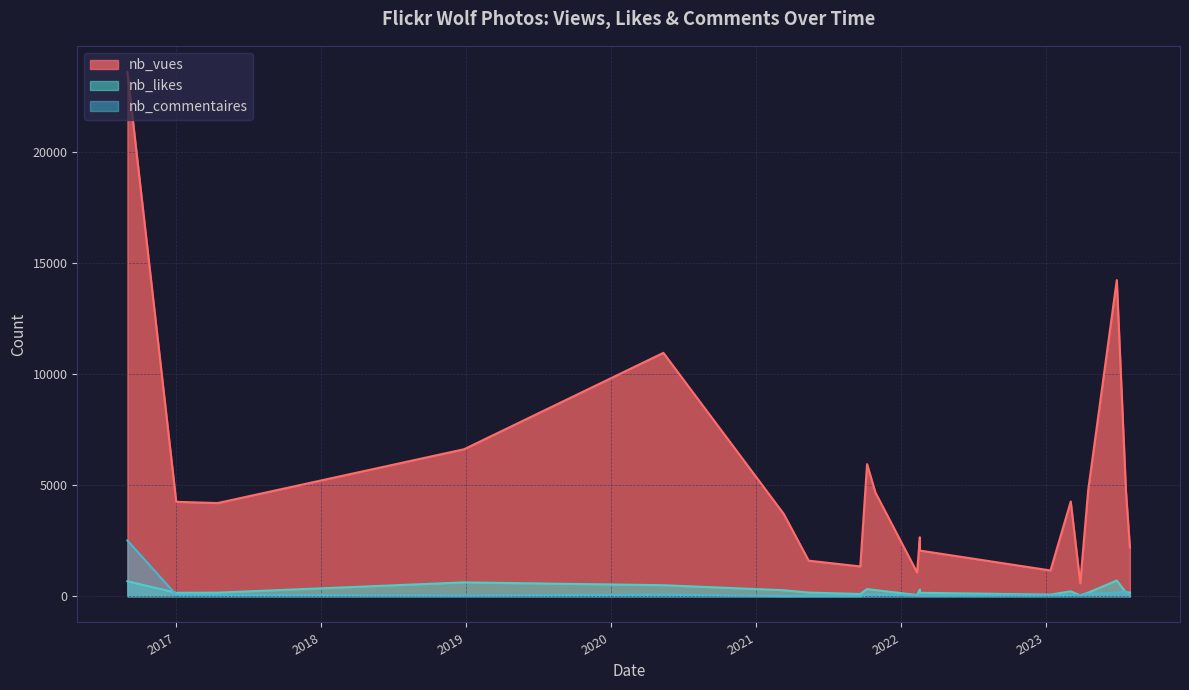

Rank the categories by nb_vues value from highest to lowest.

2016-09-01, 2023-06-29, 2020-05-13, 2018-12-28, 2021-10-08, 2023-04-18, 2023-07-22, 2021-10-29, 2023-03-05, 2017-01-02, 2017-04-16, 2021-03-12, 2022-02-18, 2023-08-01, 2022-02-18, 2021-05-14, 2021-09-21, 2023-01-13, 2022-02-11, 2023-03-29